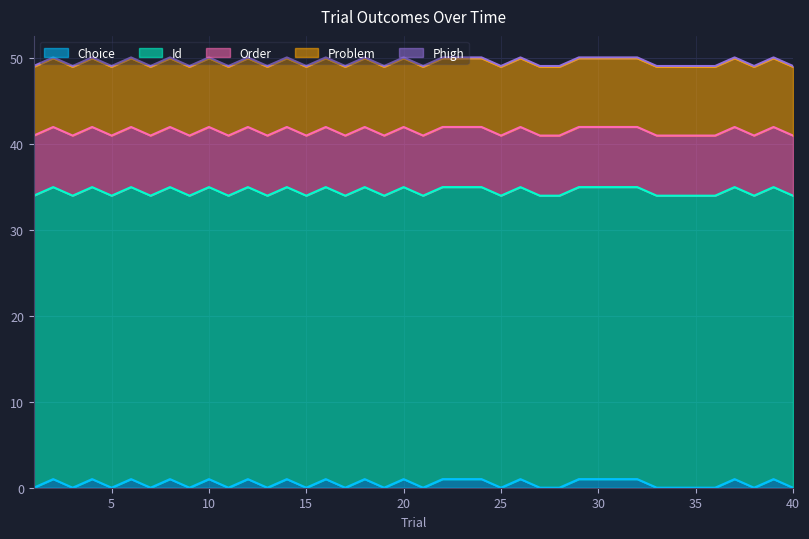

How many values in Choice are above zero?

20